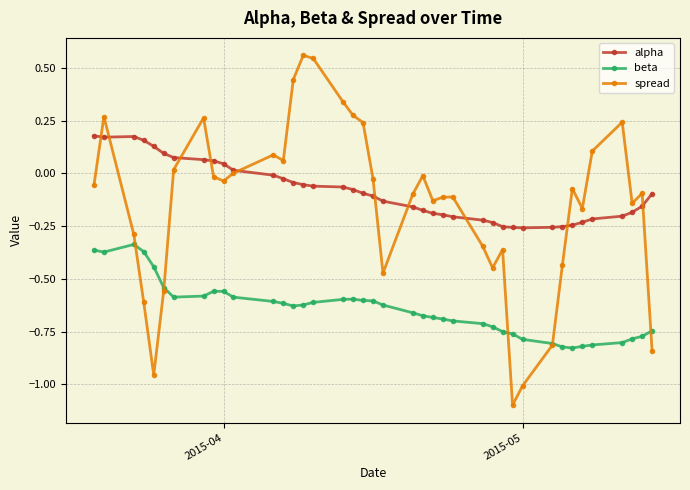

How many categories are shown in the chart?

40